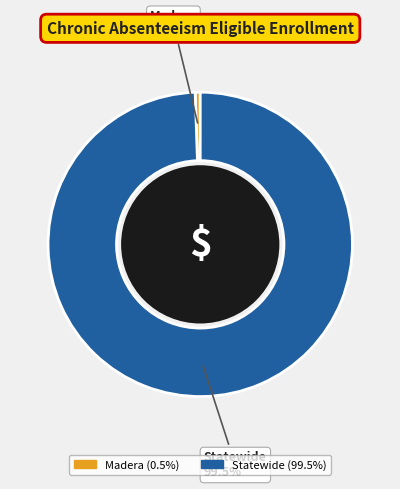

Is there a majority slice in this chart?

Yes